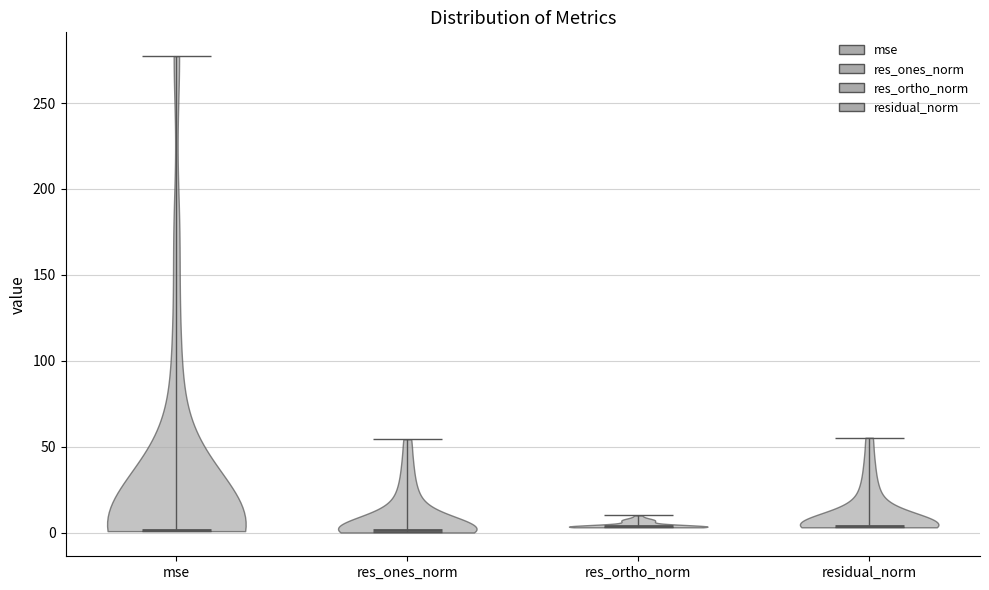

What is the highest point the violin for res_ortho_norm reaches on the y-axis? The values are not printed on the chart, so give them approximately, as read against the axis.

10